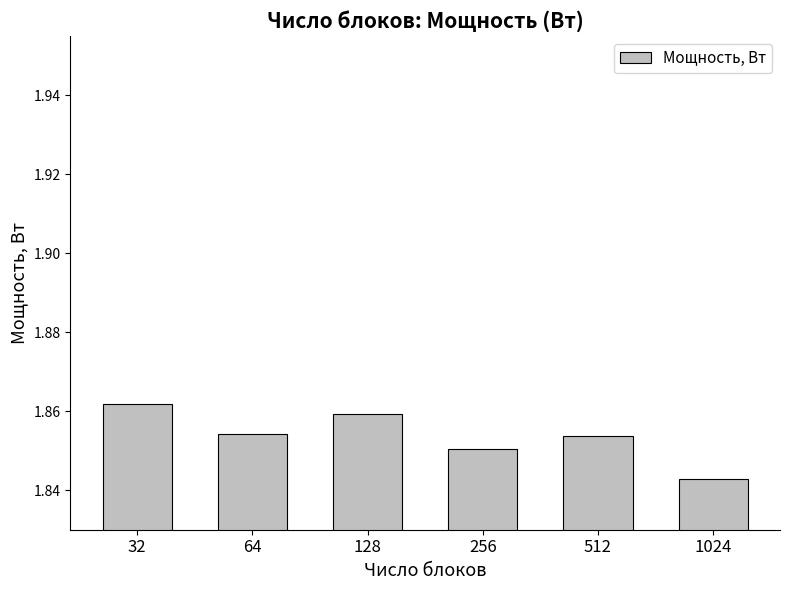

Which has a higher value, 256 or 32?

32